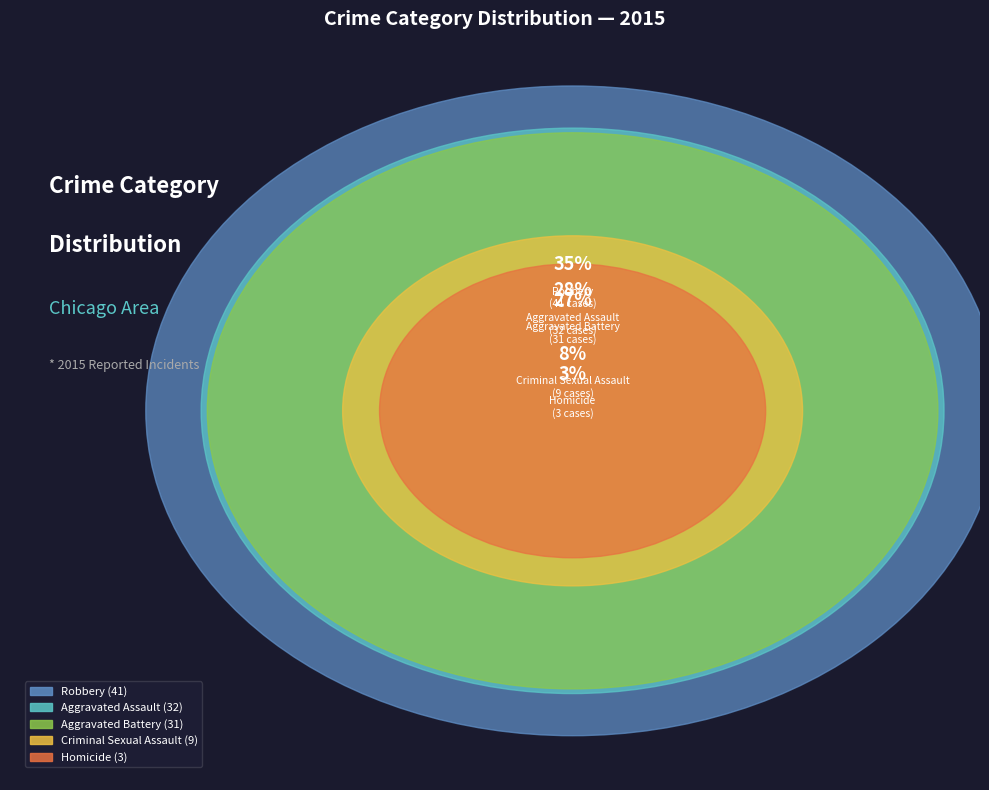

Count the number of slices in the pie.

5